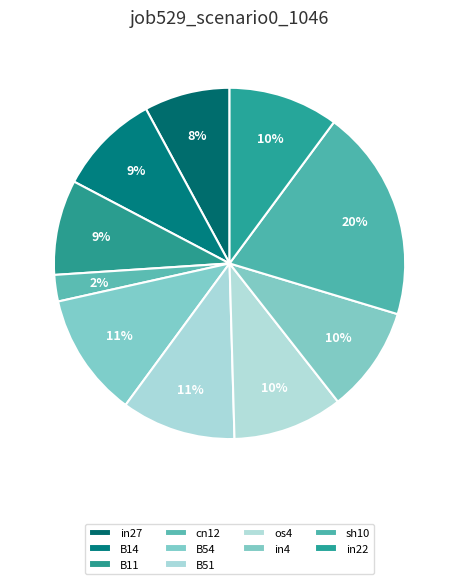

The sh10 slice represents 27% of the pie. True or false?

False